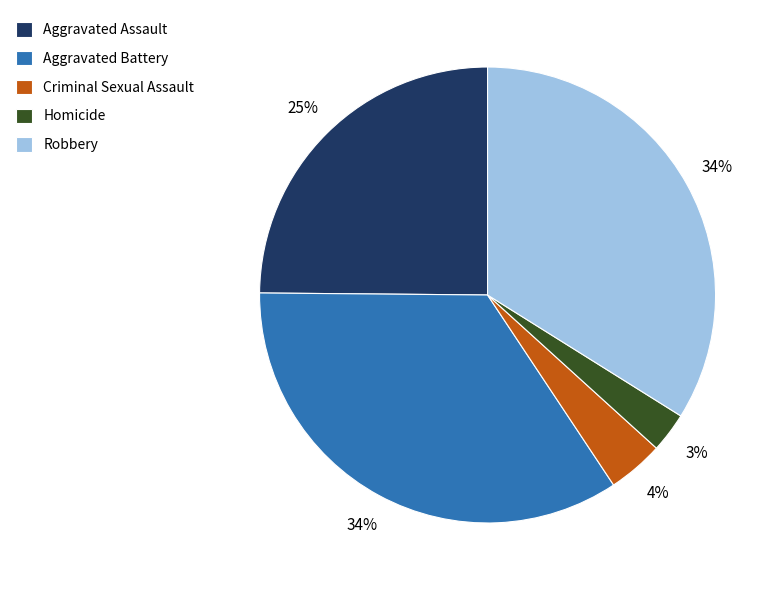

How many segments does this pie chart have?

5